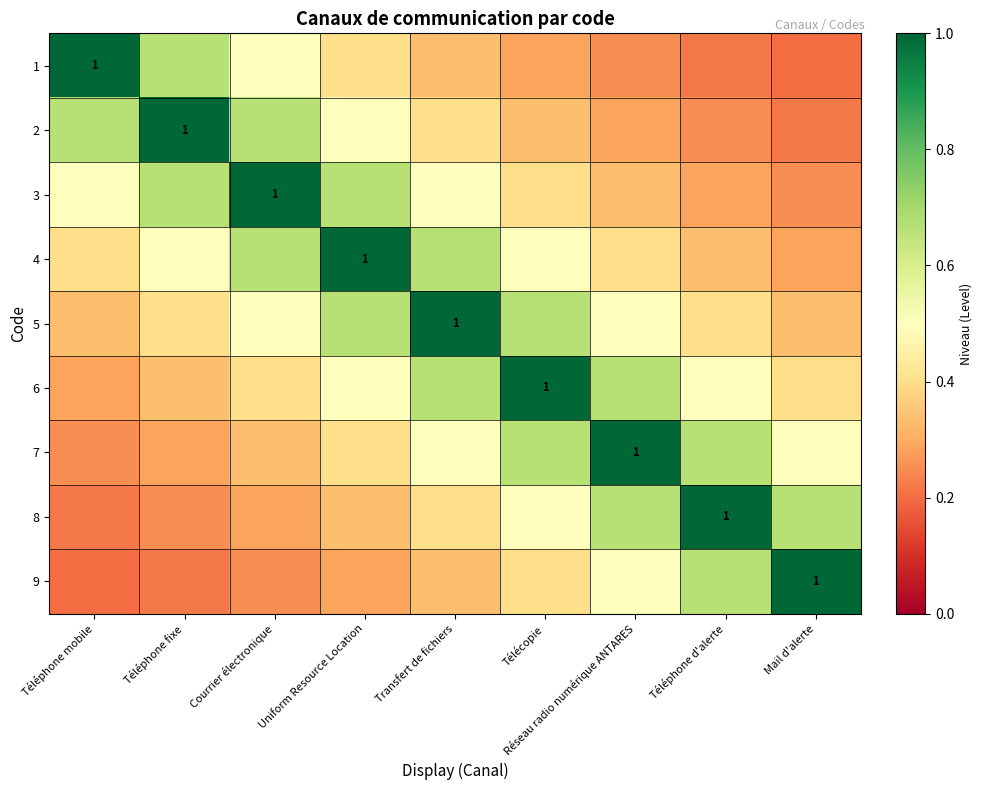

At which label is 6 closest to 0?

Téléphone mobile